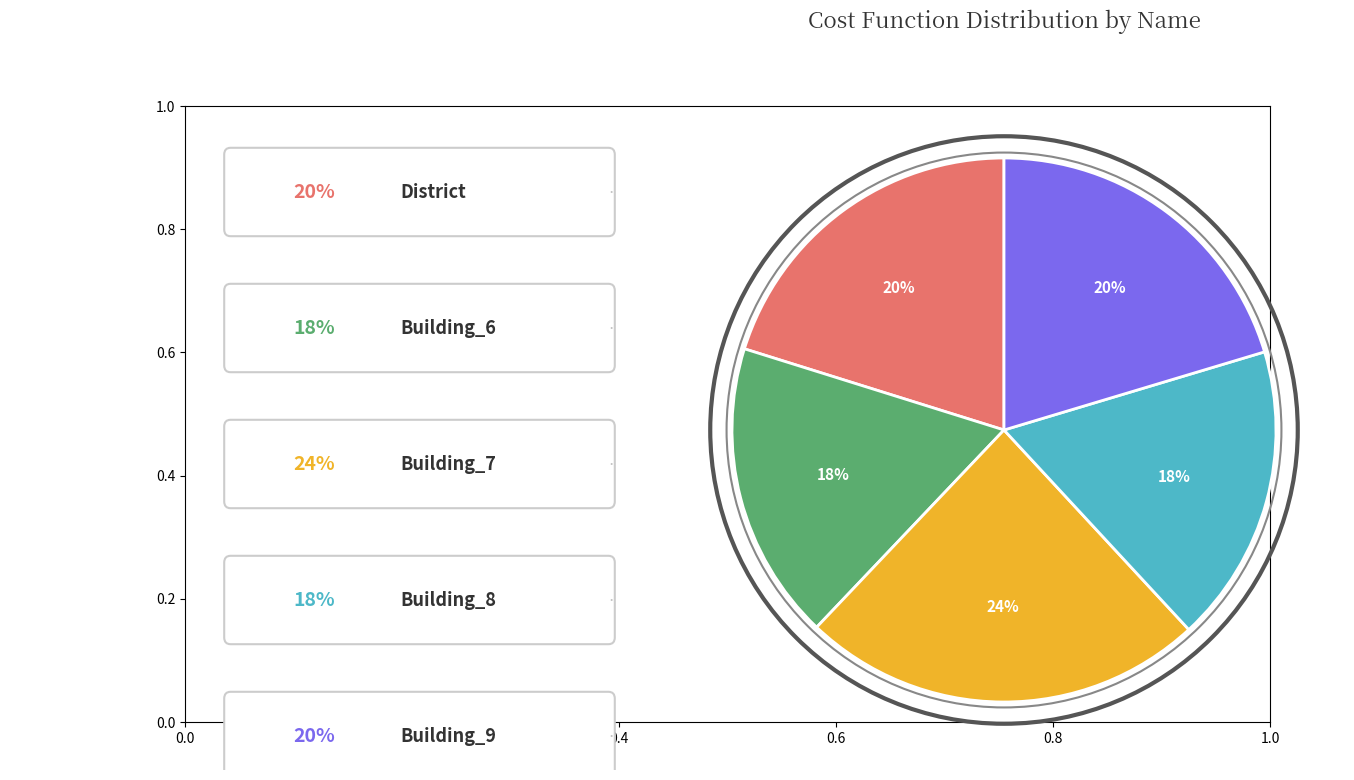

Is there any slice that represents more than half of the pie?

No